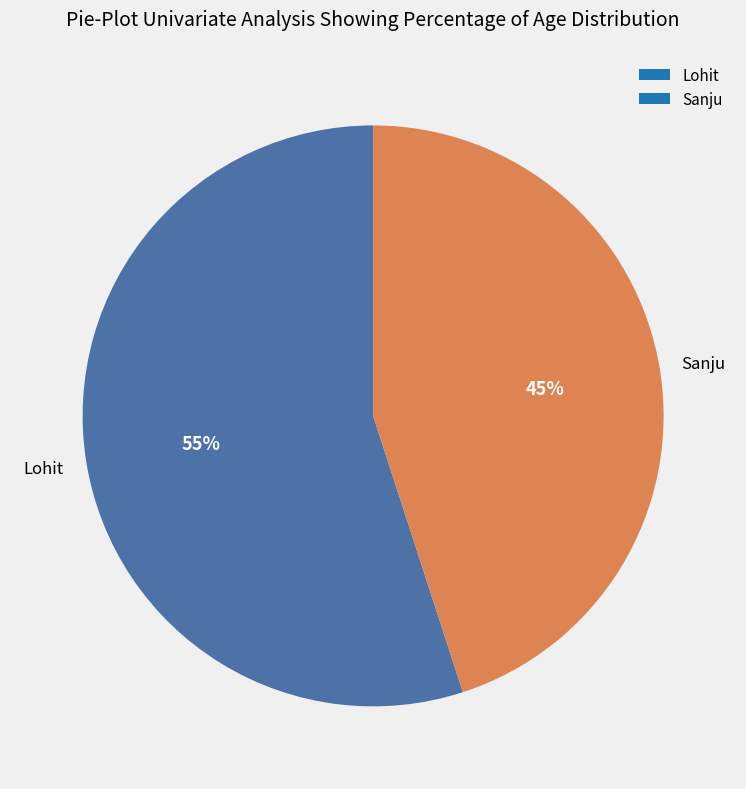

To the nearest percent, what percentage of the pie is Lohit?

55%